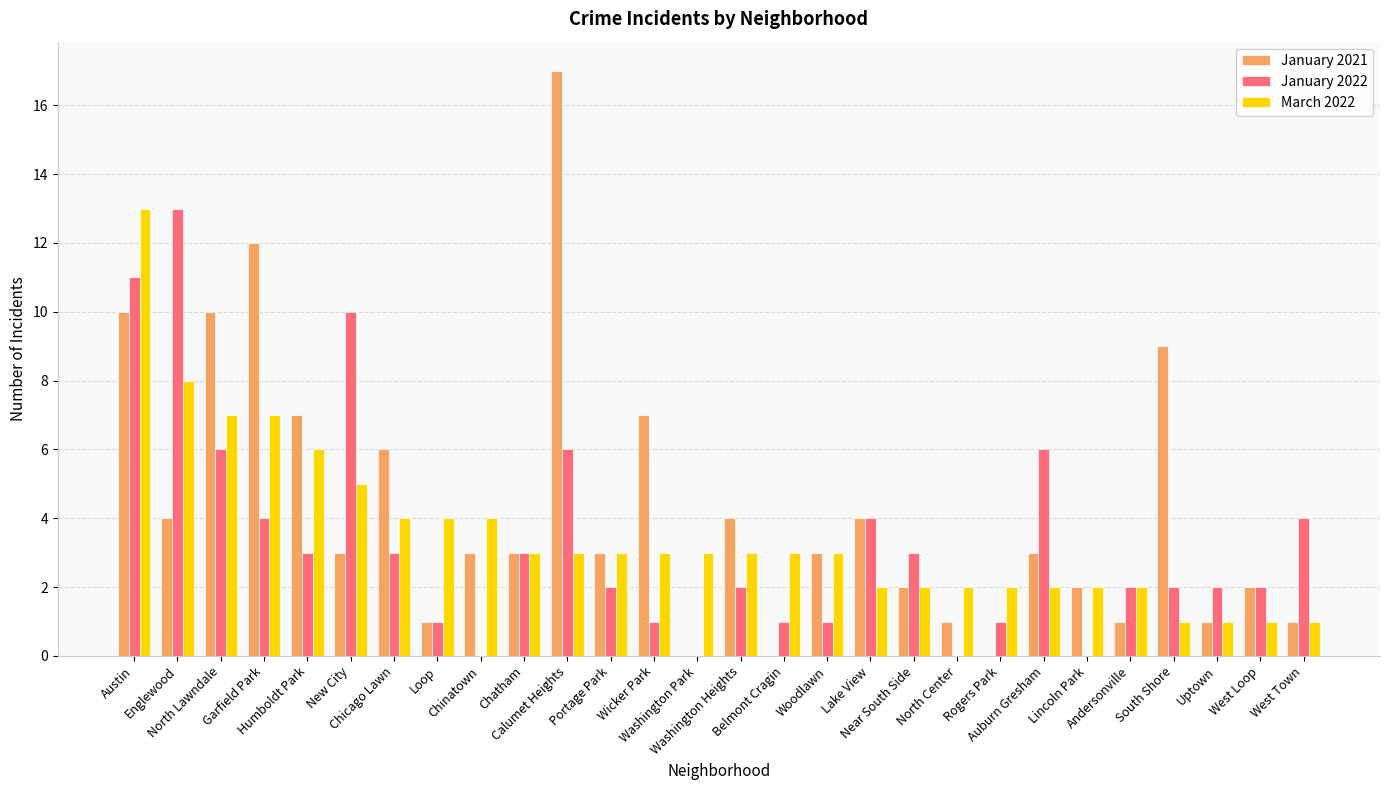

What is the sum of all January 2022 values?

93